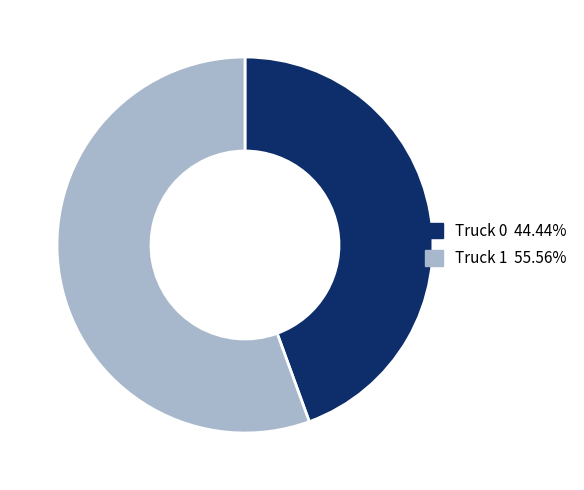

Which category accounts for the majority?

Truck 1